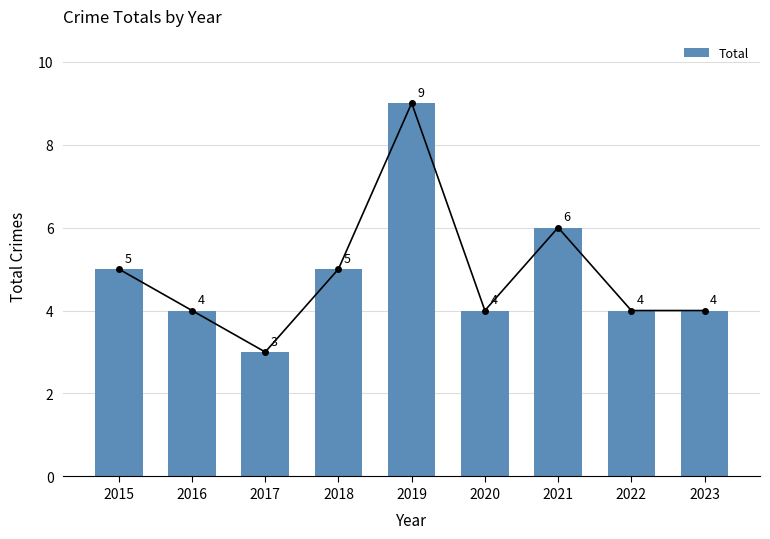

What is the value of the 2nd bar from the left?

4